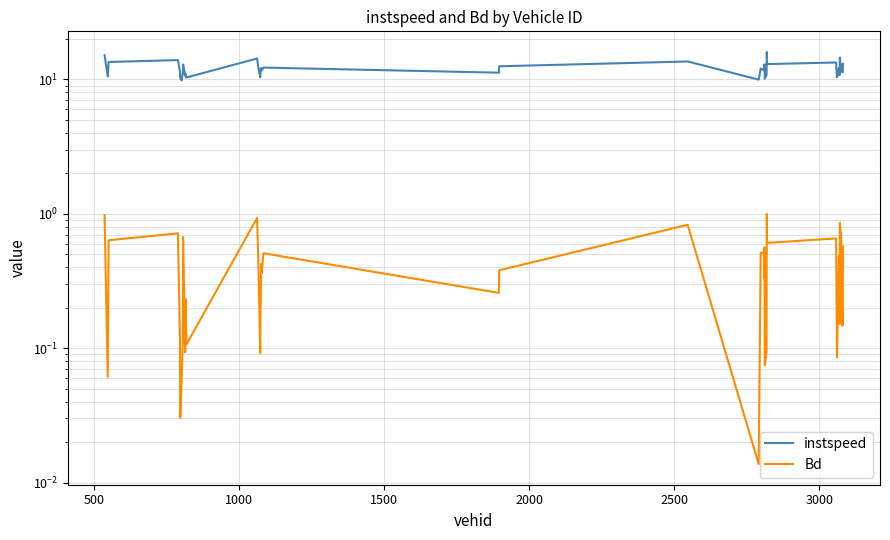

What is the total value across all series at 500?

10.6